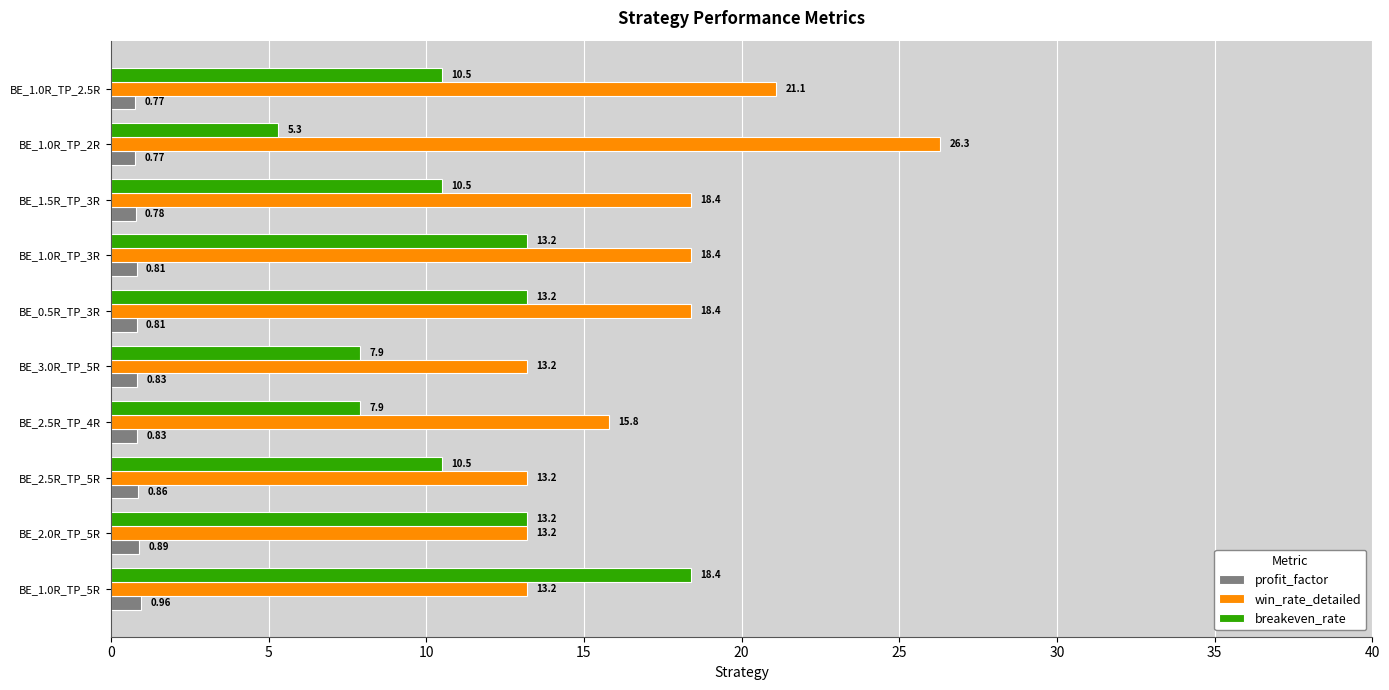

What is the average value of the win_rate_detailed series?

17.1